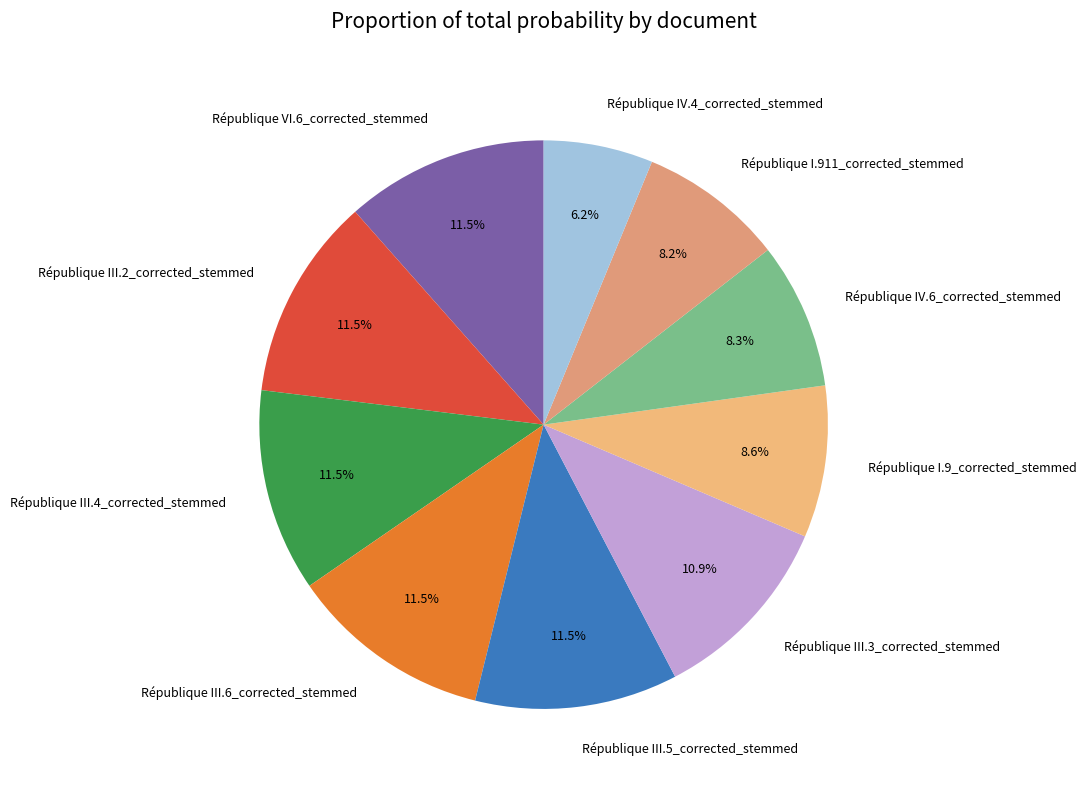

Is République IV.6_corrected_stemmed the majority of the pie?

No